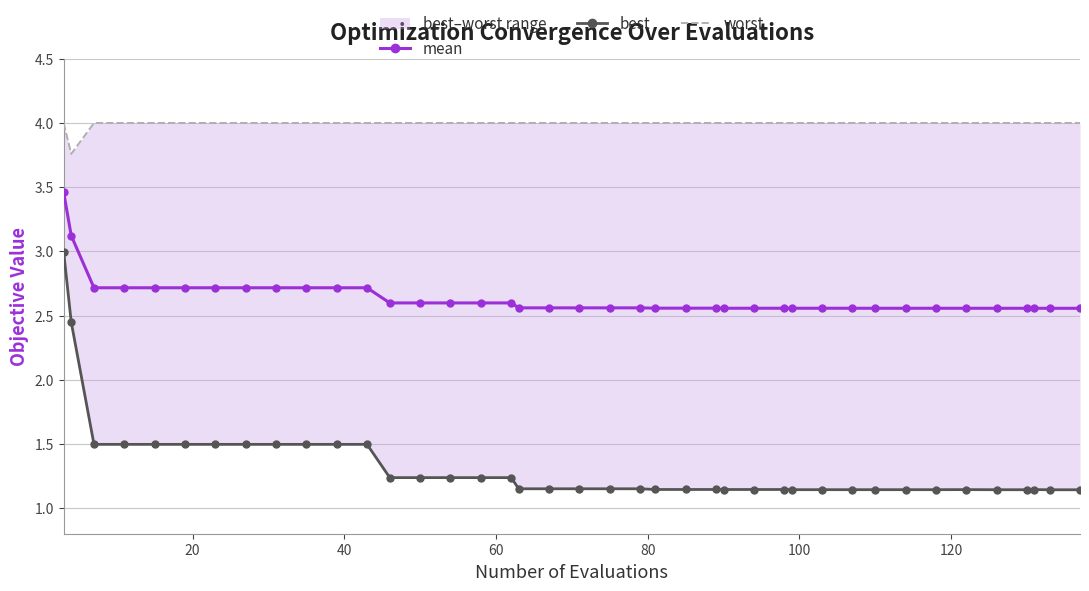

How many categories are shown in the chart?

40